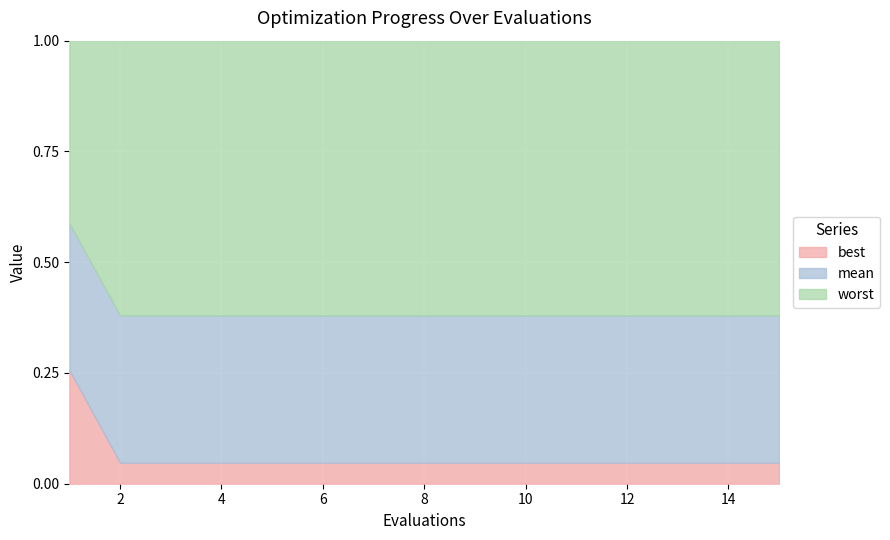

True or false: mean and worst cross at least once.

False